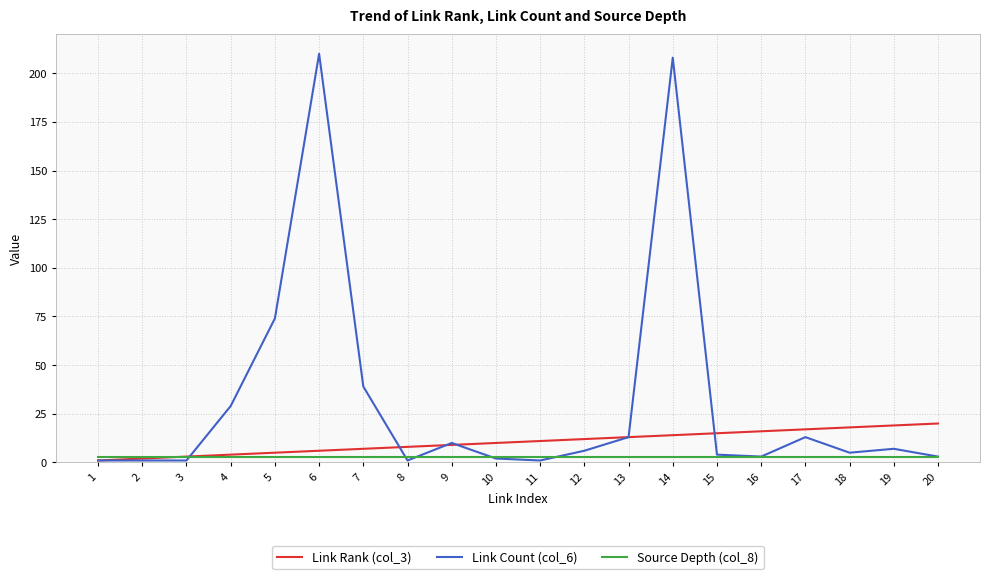

Is the value of Source Depth (col_8) at 5 greater than the value of Link Count (col_6) at 19?

No